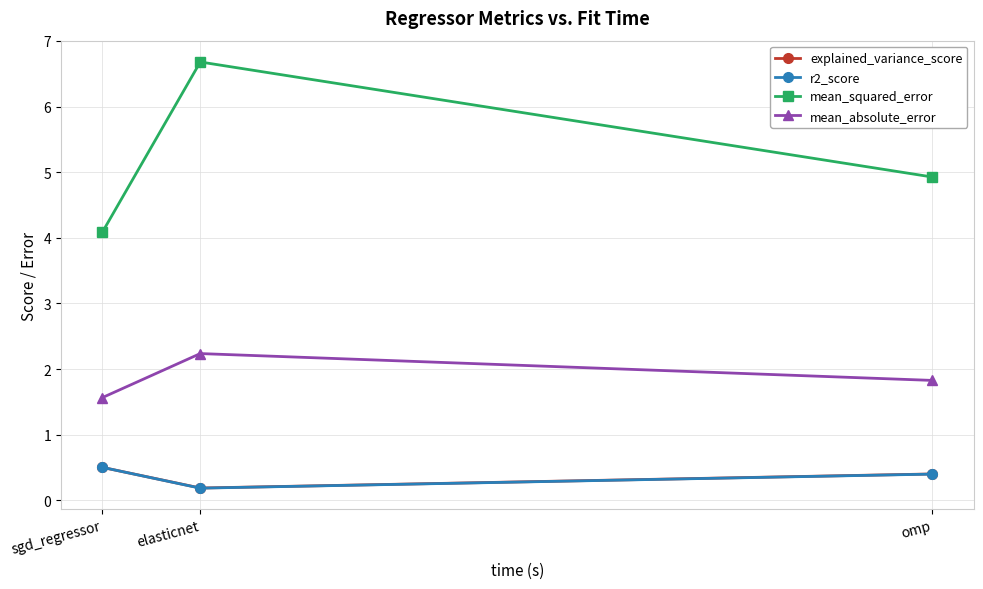

What is the lowest value of the mean_squared_error series?

4.1